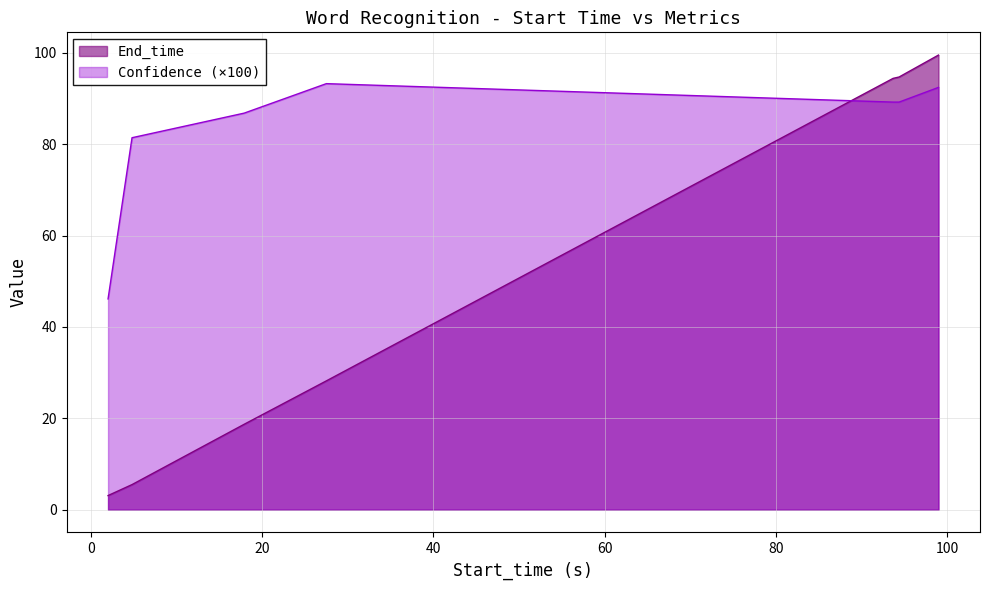

What is the label of the 1st point from the left?

2